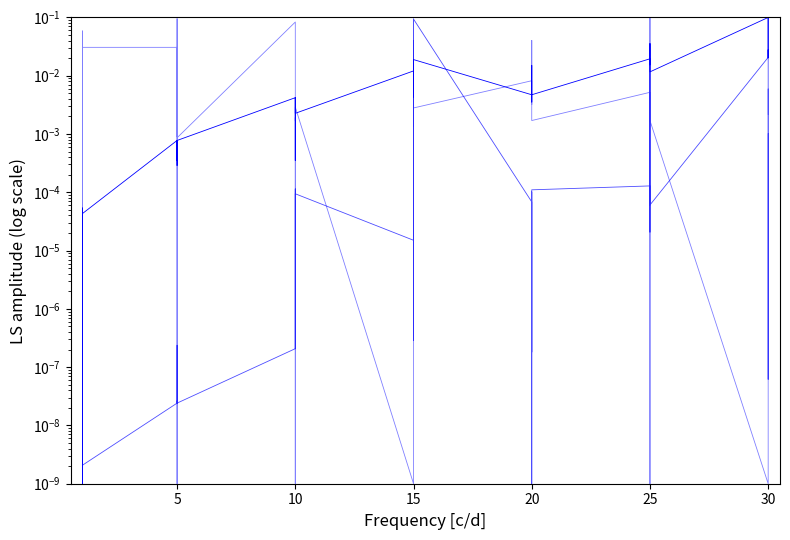

True or false: Leve Gil has more than 2 interior local peaks.

True